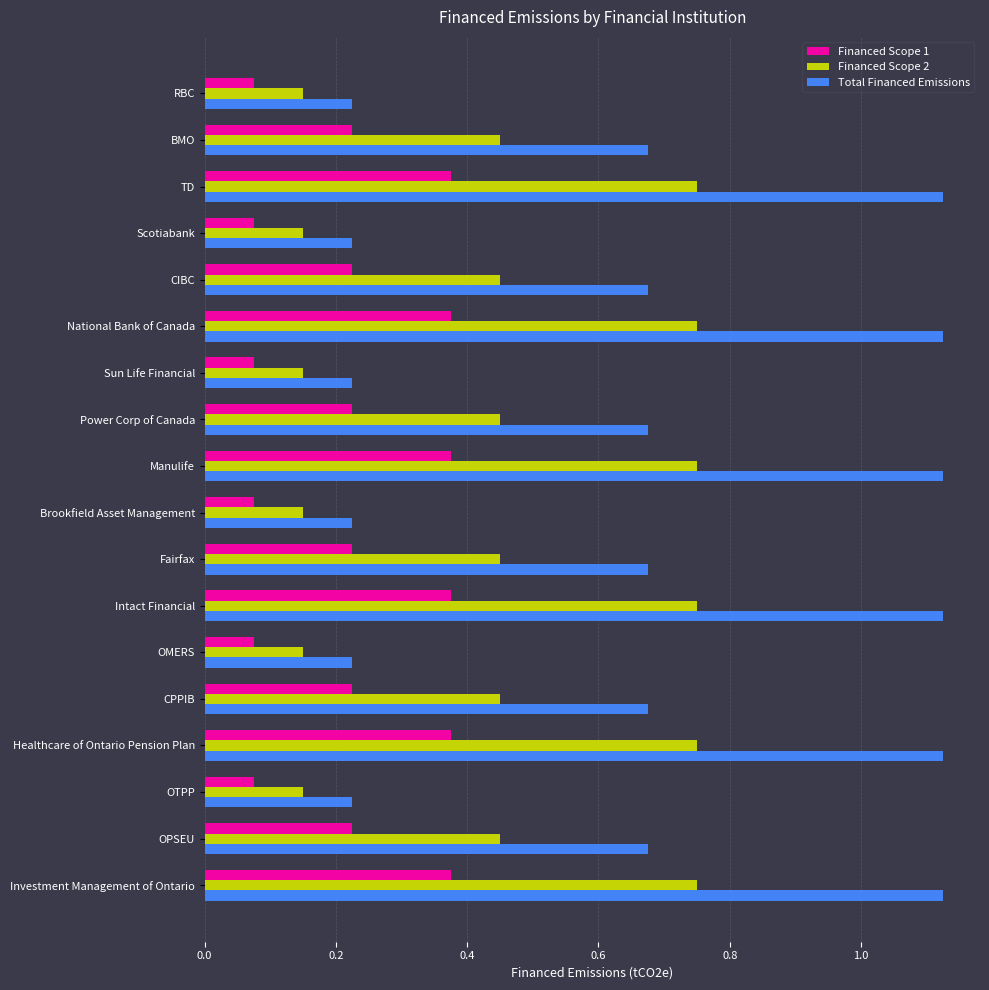

What is the sum of the Financed Scope 2 values at Healthcare of Ontario Pension Plan and Intact Financial?

1.5